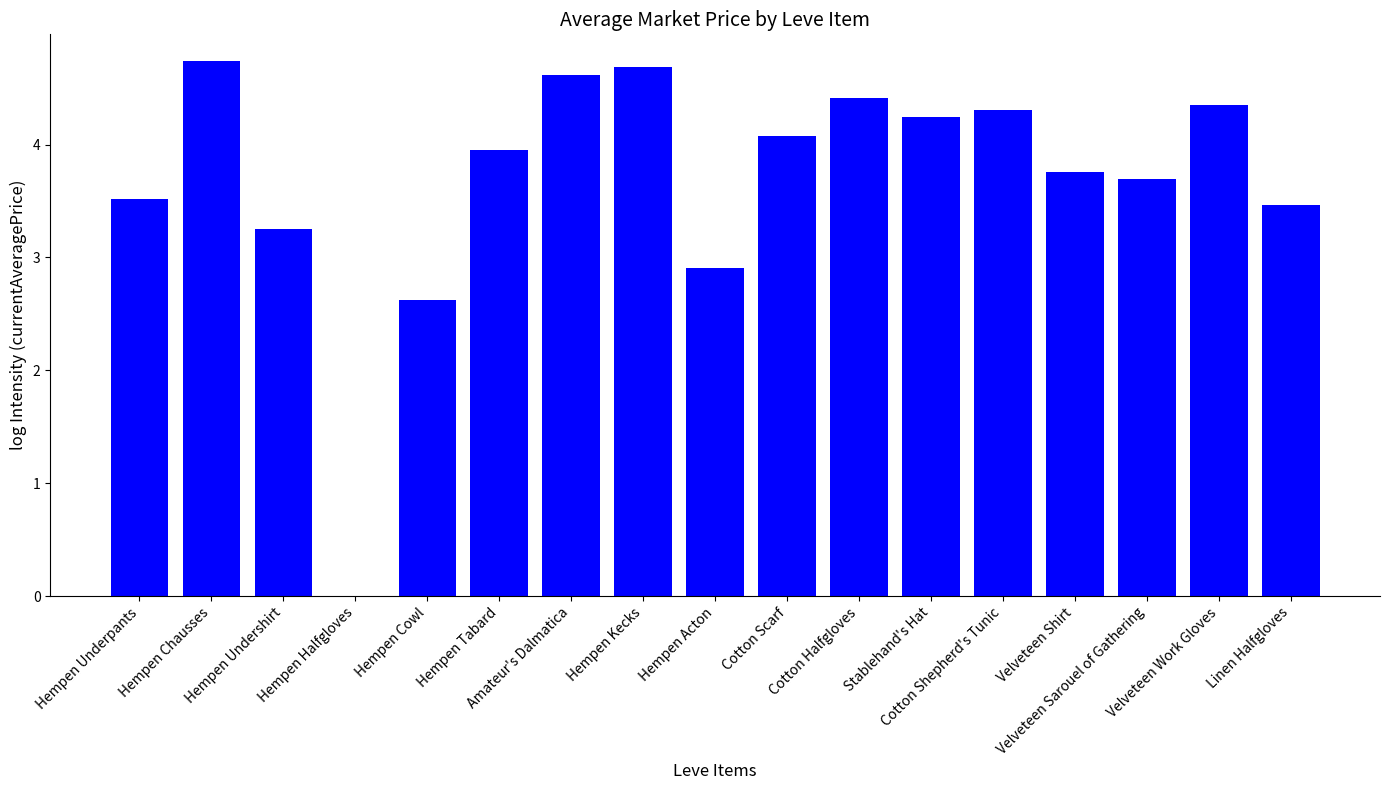

Where does the data first go above 3?

Hempen Underpants